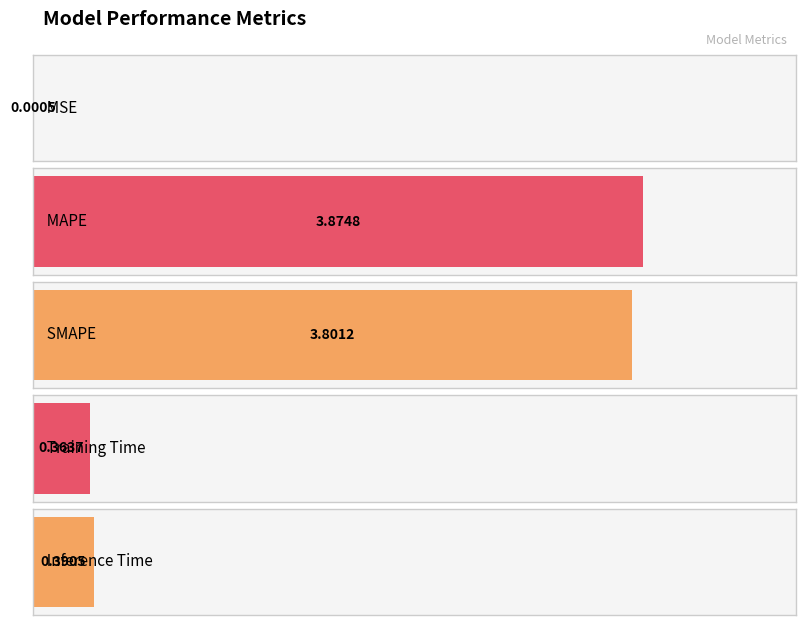

Rank the categories by value from lowest to highest.

MSE, Training Time, Inference Time, SMAPE, MAPE